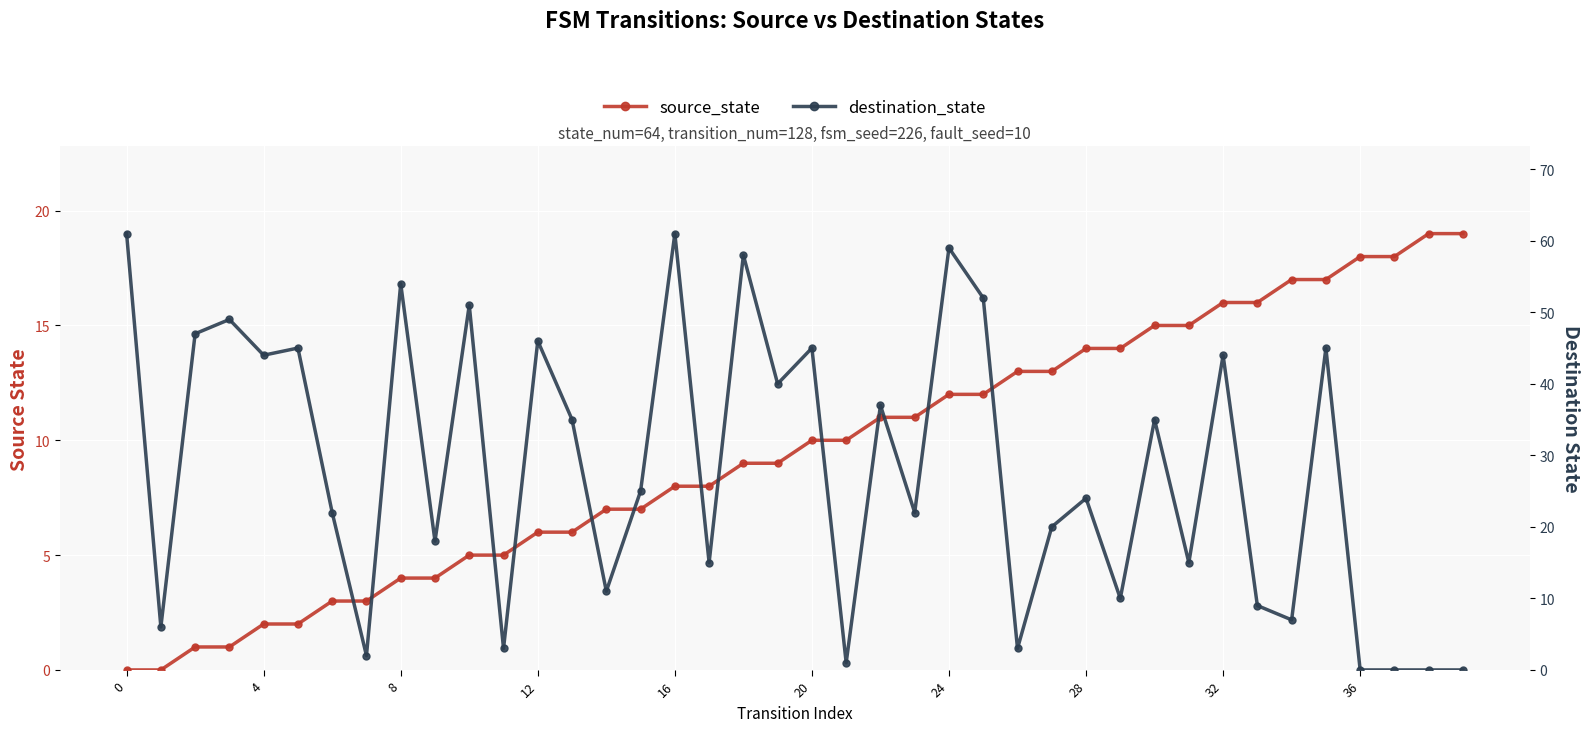

What is the difference between the second highest and second lowest values in the destination_state series?

61